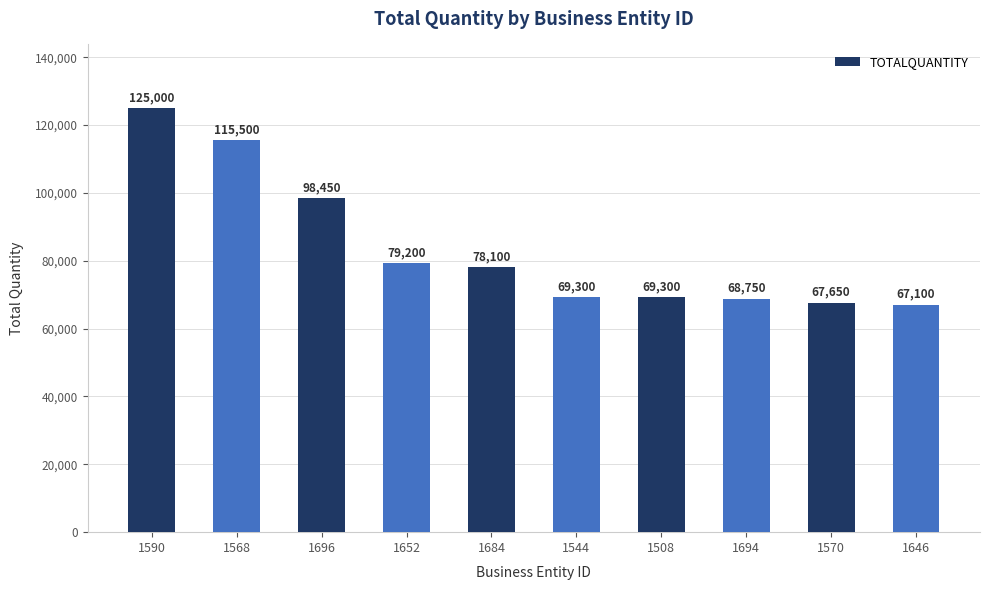

What is the sum of all values?

838350